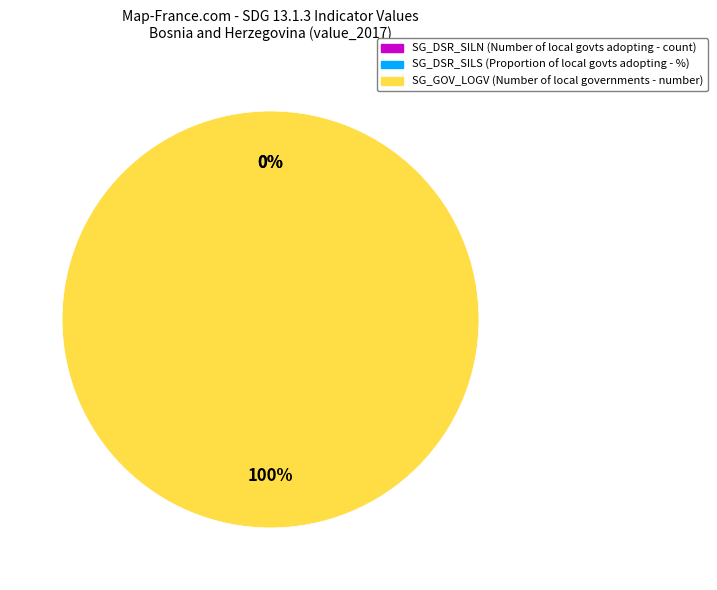

What percentage is NOT represented by SG_DSR_SILS?

100.0%